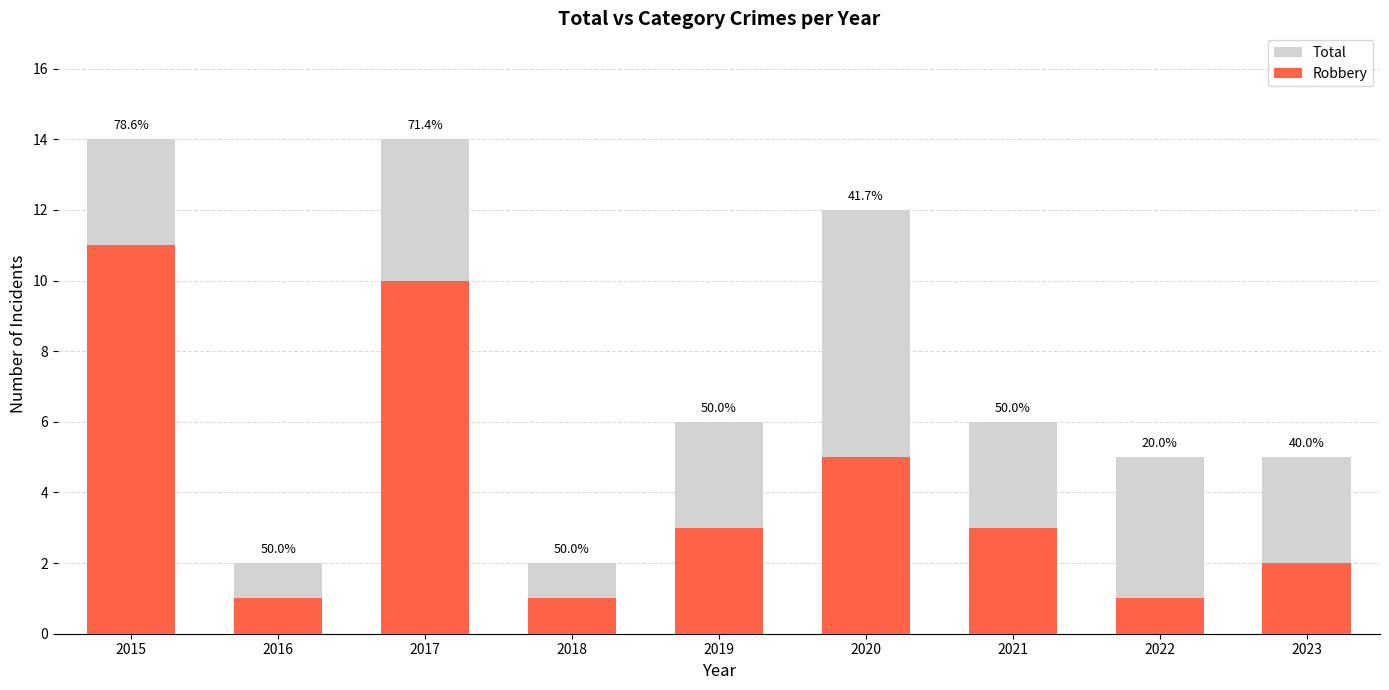

Which series has the widest spread of values?

Total